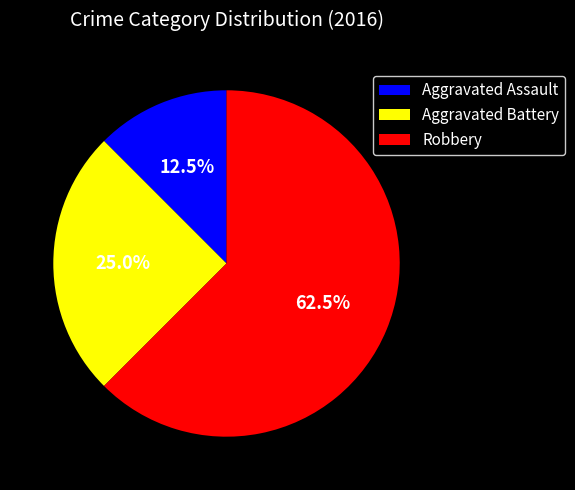

The Aggravated Battery slice represents 25% of the pie. True or false?

True